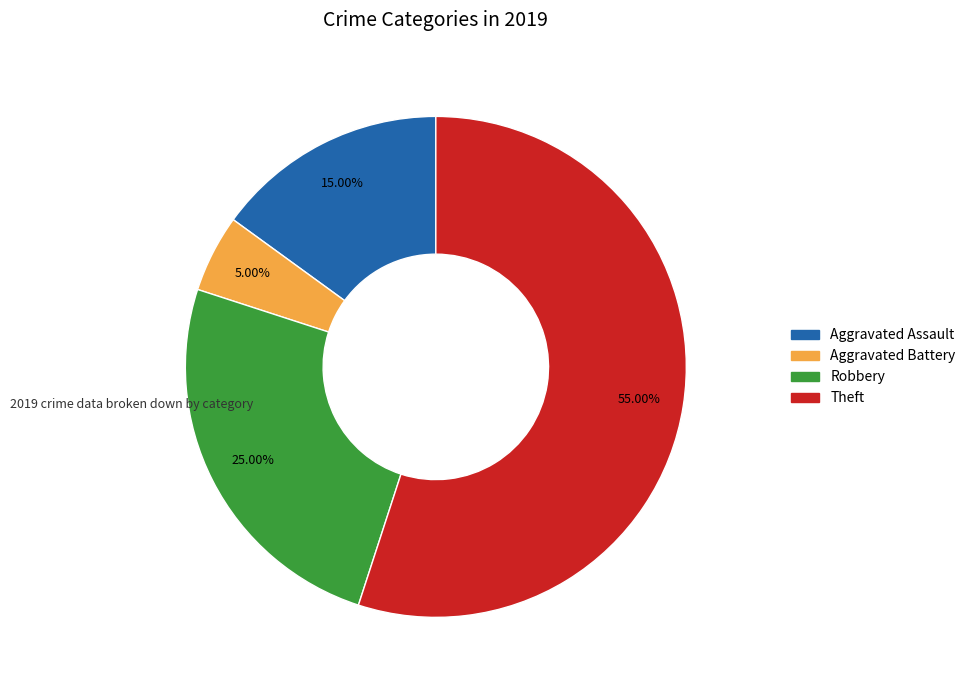

To the nearest percent, what is the average slice percentage?

25%